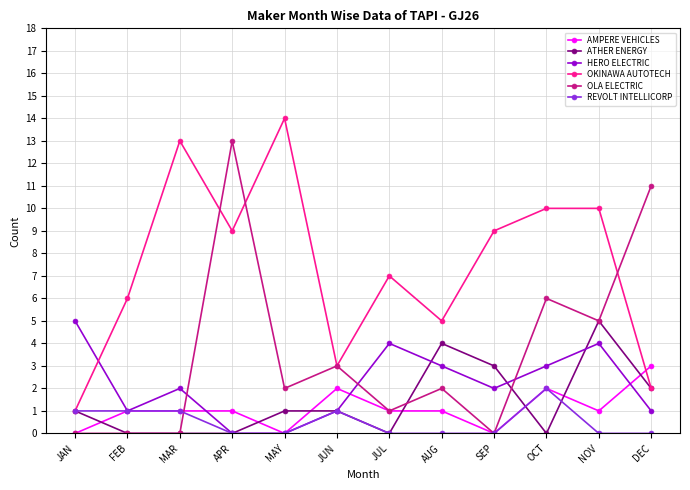

How many series are shown in this chart?

6